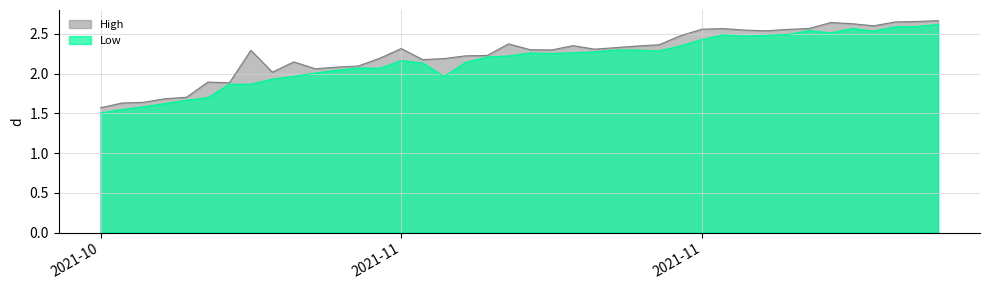

Which series has the widest spread of values?

Low